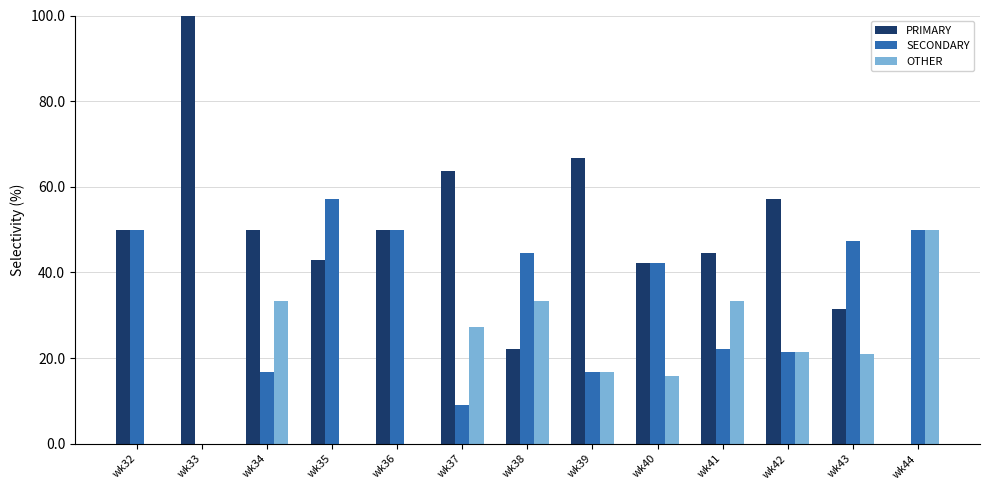

Is it true that OTHER equals 33.3 at wk38?

True